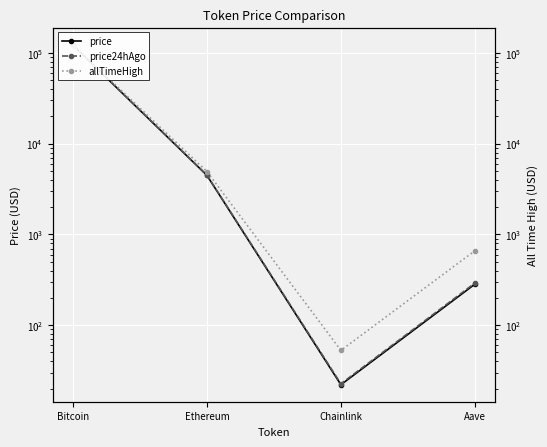

Between Aave and Chainlink, which is larger?

Aave